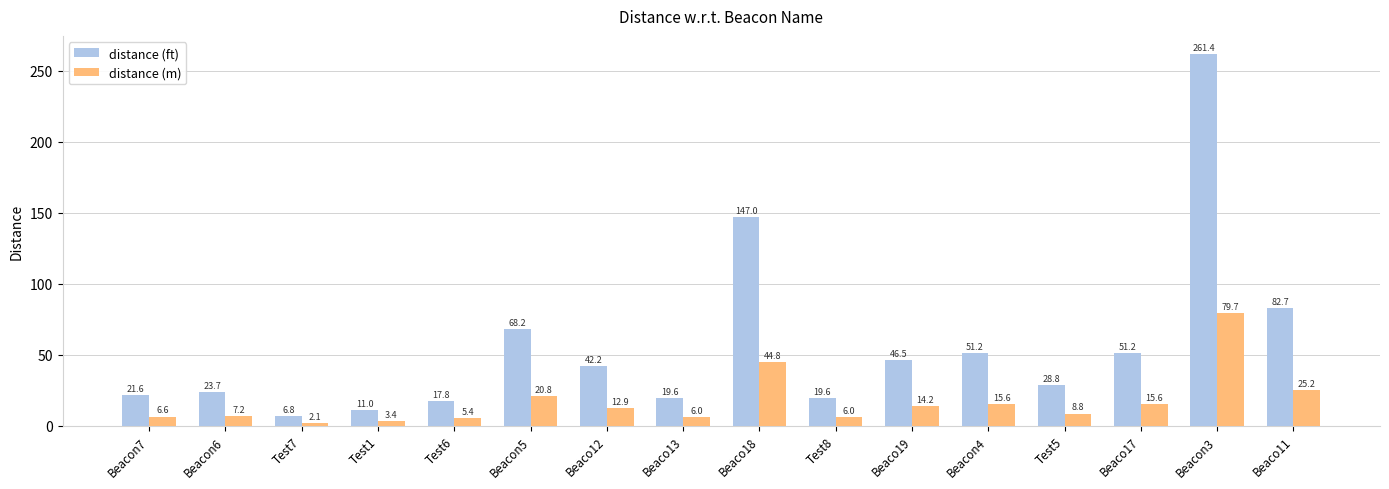

Is the value of distance (ft) at Beaco13 greater than the value of distance (m) at Beaco12?

Yes